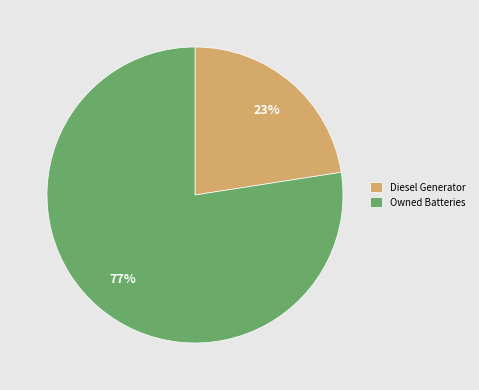

Which slice is the smallest?

Diesel Generator